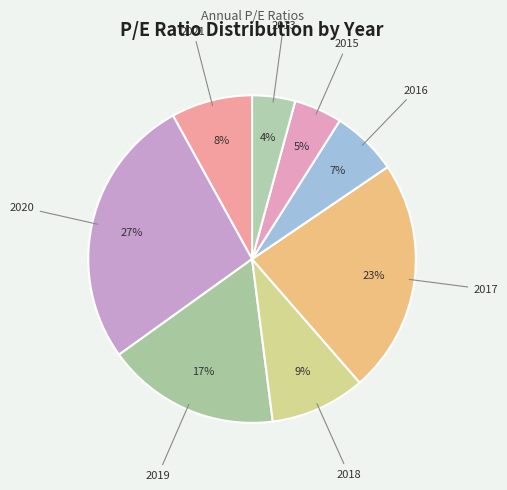

How many slices are in this pie chart?

8